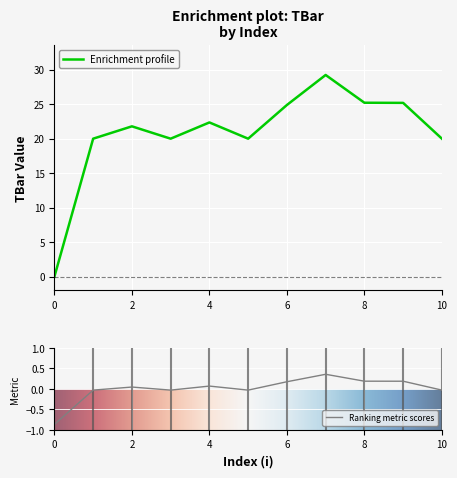

What is the value of the 7th point from the left?

24.9